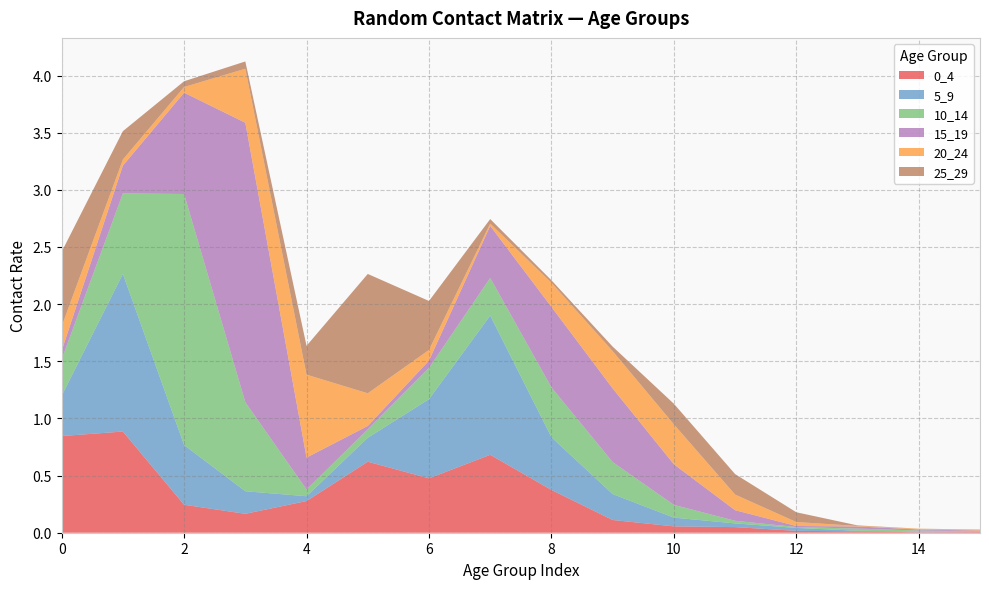

Reading right to left, what are all the values shown in this chart?

0_4: 15=0.0	14=0.0	13=0.0	12=0.0	11=0.0	10=0.1	9=0.1	8=0.4	7=0.7	6=0.5	5=0.6	4=0.3	3=0.2	2=0.2	1=0.9	0=0.8
5_9: 15=0.0	14=0.0	13=0.0	12=0.0	11=0.0	10=0.1	9=0.2	8=0.5	7=1.2	6=0.7	5=0.2	4=0.0	3=0.2	2=0.5	1=1.4	0=0.4
10_14: 15=0.0	14=0.0	13=0.0	12=0.0	11=0.0	10=0.1	9=0.3	8=0.4	7=0.3	6=0.3	5=0.1	4=0.1	3=0.8	2=2.2	1=0.7	0=0.3
15_19: 15=0.0	14=0.0	13=0.0	12=0.0	11=0.1	10=0.4	9=0.6	8=0.7	7=0.5	6=0.1	5=0.0	4=0.3	3=2.4	2=0.9	1=0.2	0=0.1
20_24: 15=0.0	14=0.0	13=0.0	12=0.0	11=0.1	10=0.3	9=0.3	8=0.2	7=0.0	6=0.1	5=0.3	4=0.7	3=0.5	2=0.0	1=0.1	0=0.2
25_29: 15=0.0	14=0.0	13=0.0	12=0.1	11=0.2	10=0.2	9=0.0	8=0.0	7=0.0	6=0.4	5=1.0	4=0.3	3=0.1	2=0.1	1=0.2	0=0.7